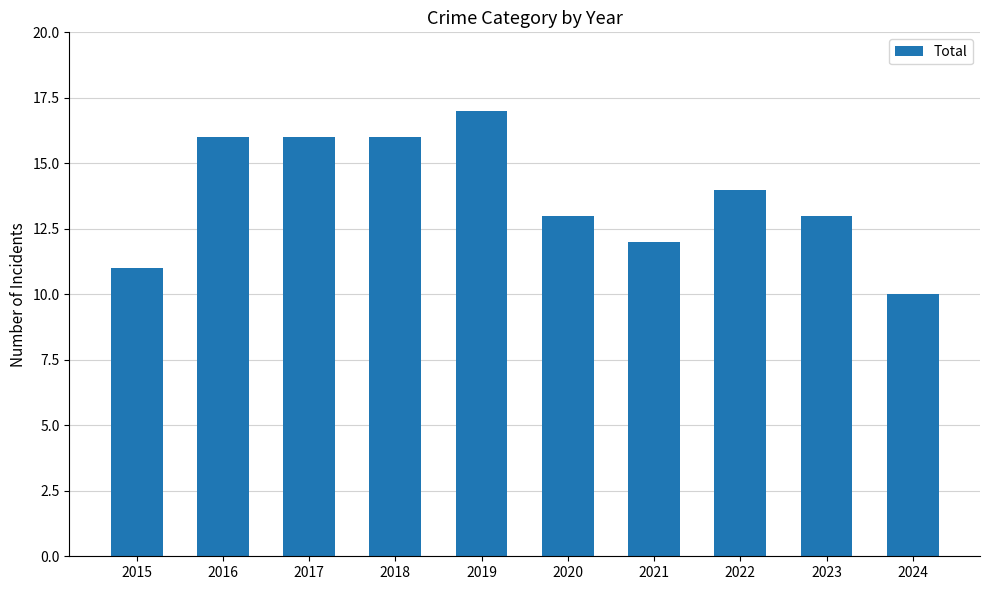

Reading left to right, transcribe all the data shown in this chart.

2015=11	2016=16	2017=16	2018=16	2019=17	2020=13	2021=12	2022=14	2023=13	2024=10